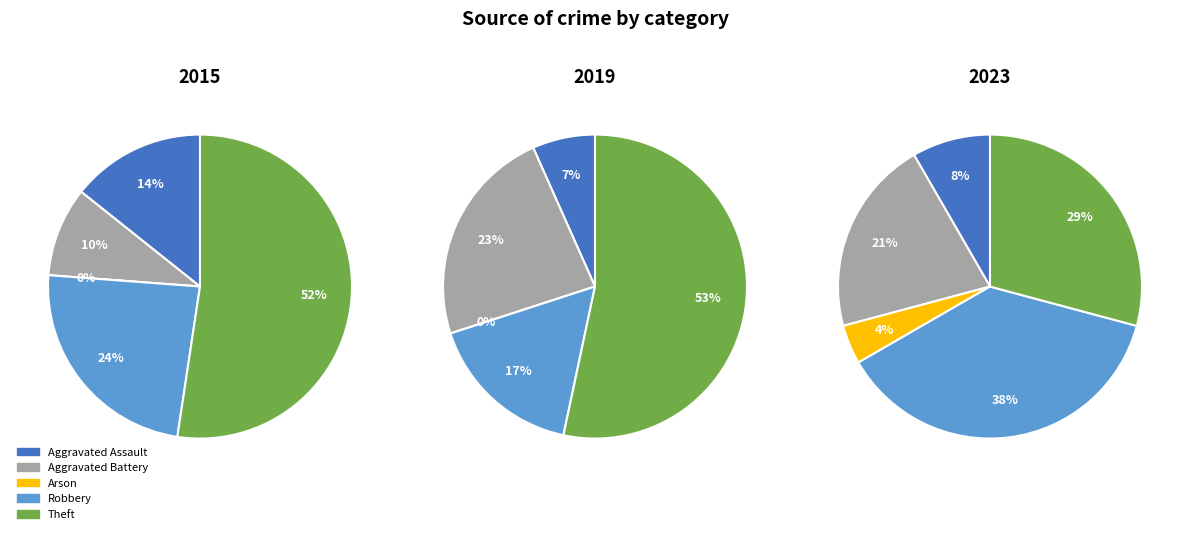

To the nearest percent, what portion does Theft represent?

29%